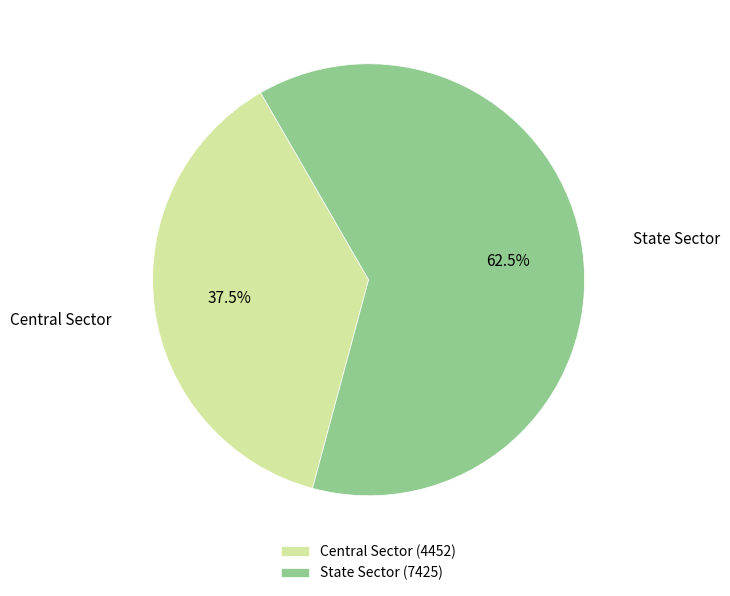

Combined, what portion of the pie is State Sector and Central Sector?

100.0%